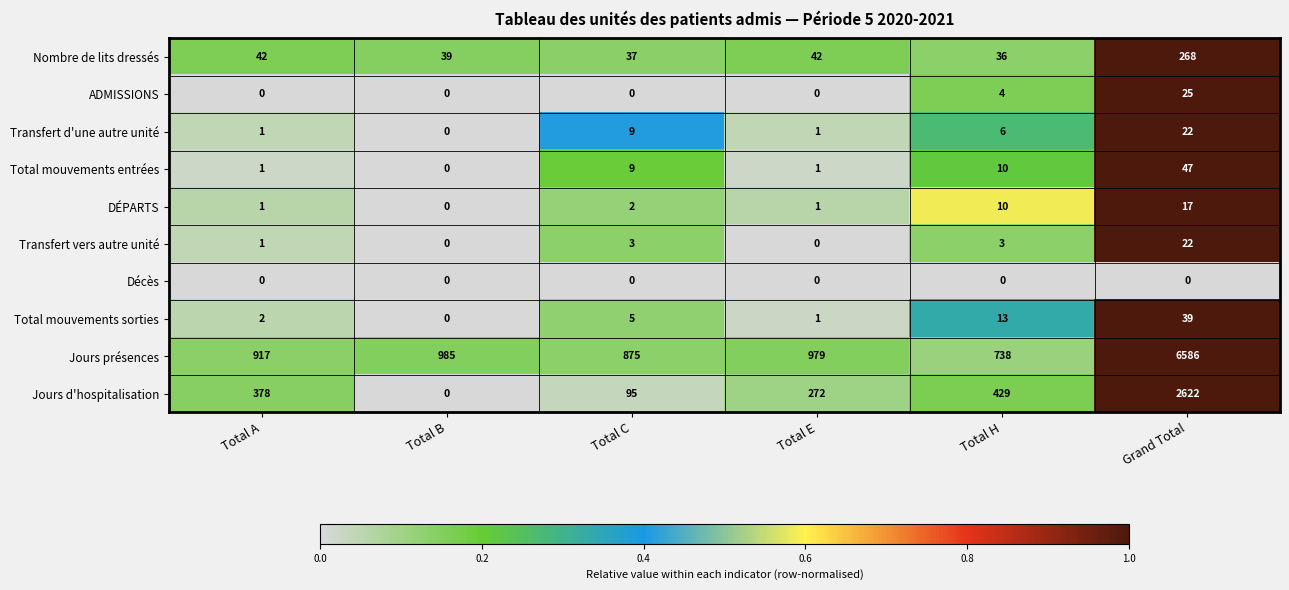

What is the difference between the maximum and minimum values in the Transfert vers autre unité series?

22